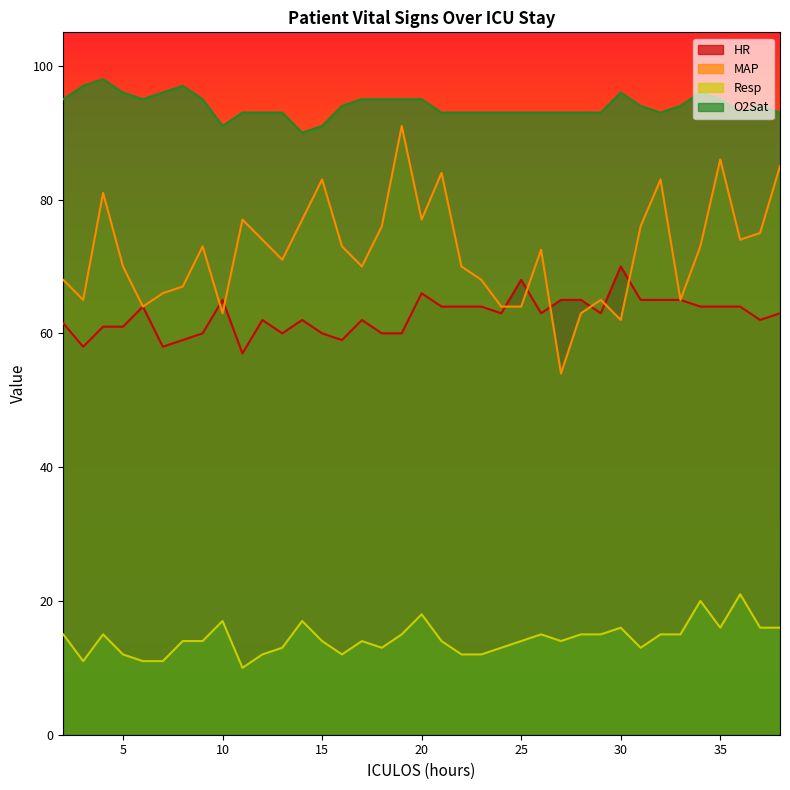

How many data points does each series have?

37